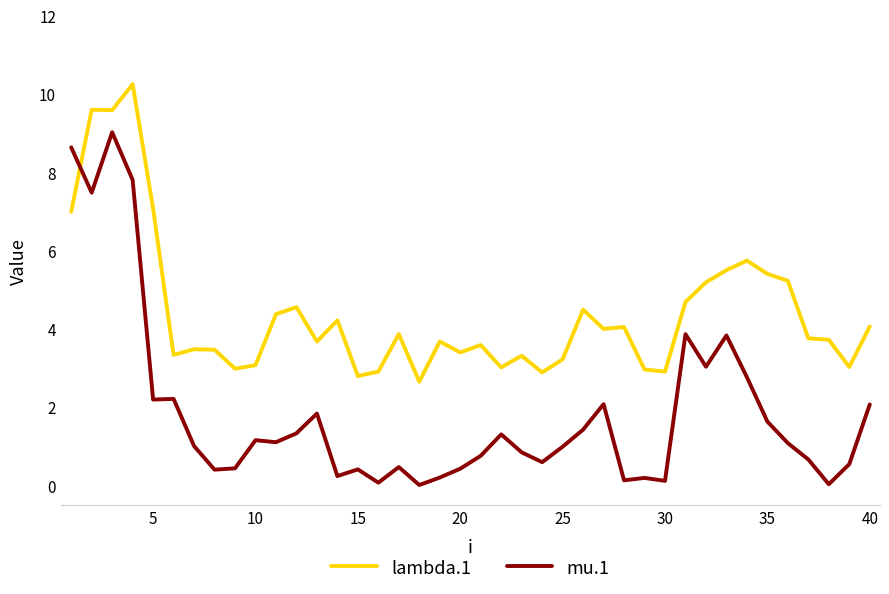

List the series in order of their peak value, lowest first.

mu.1, lambda.1